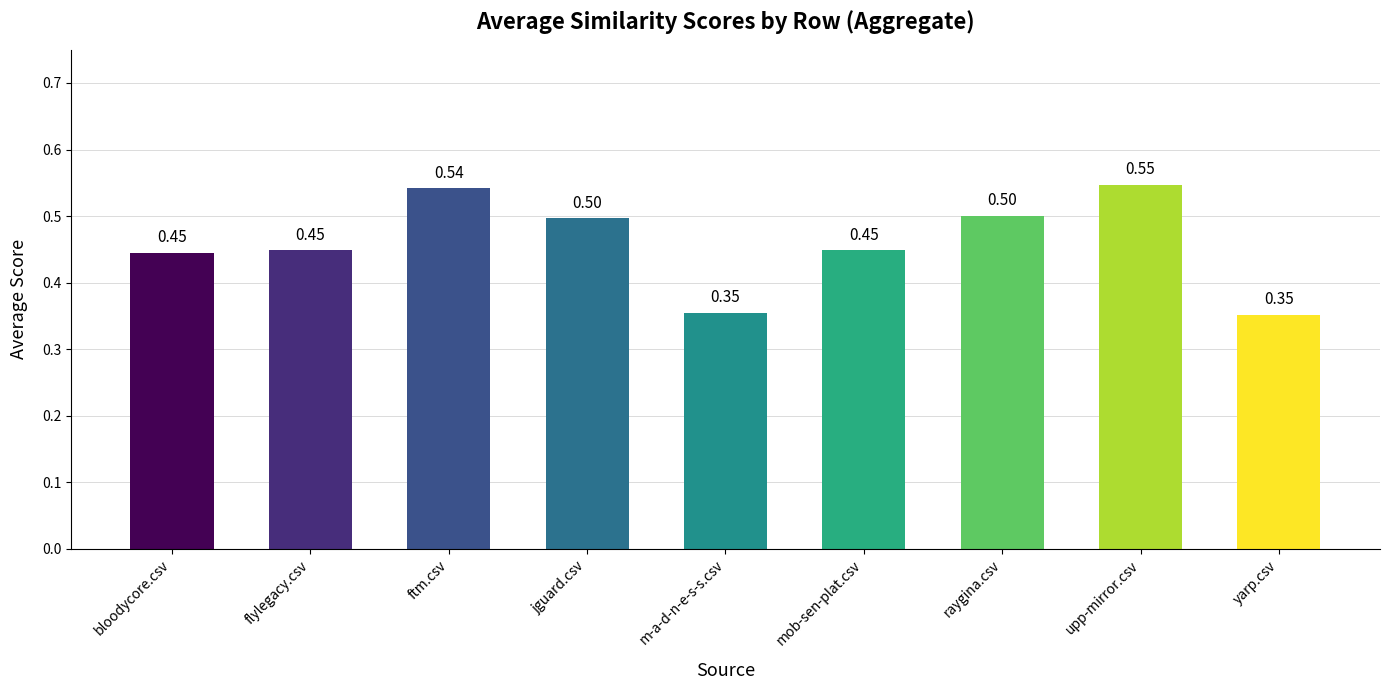

What is the label of the 1st bar from the left?

bloodycore.csv